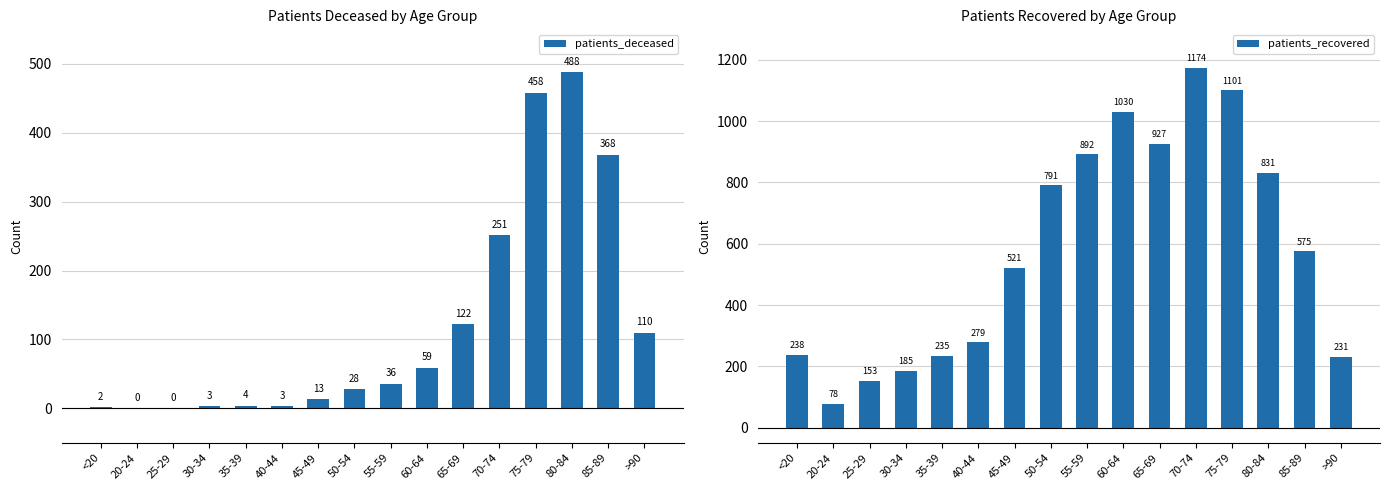

Are the bars grouped side by side (vs. stacked)?

Yes